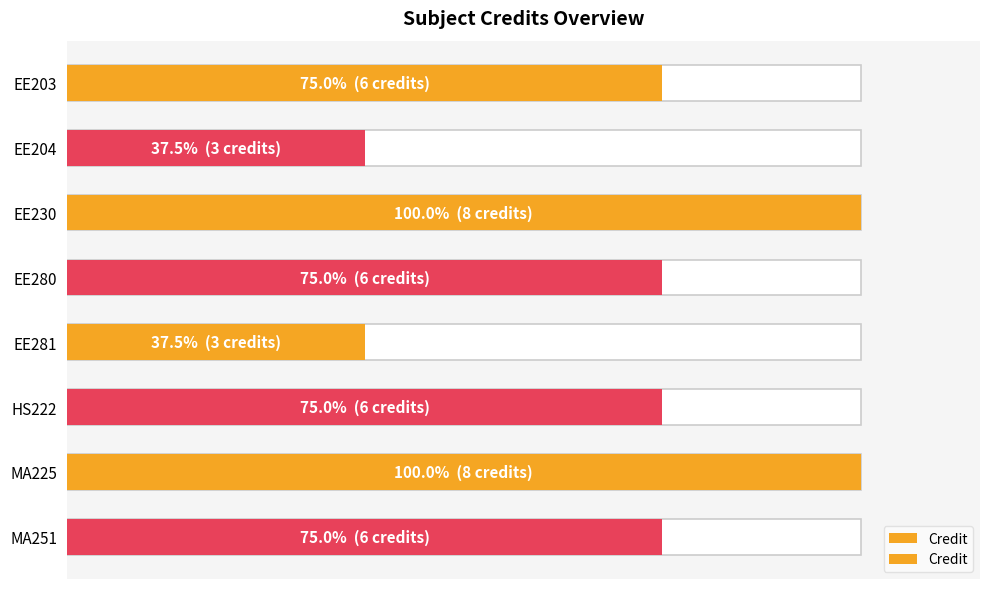

What is the minimum value shown in the chart?

3